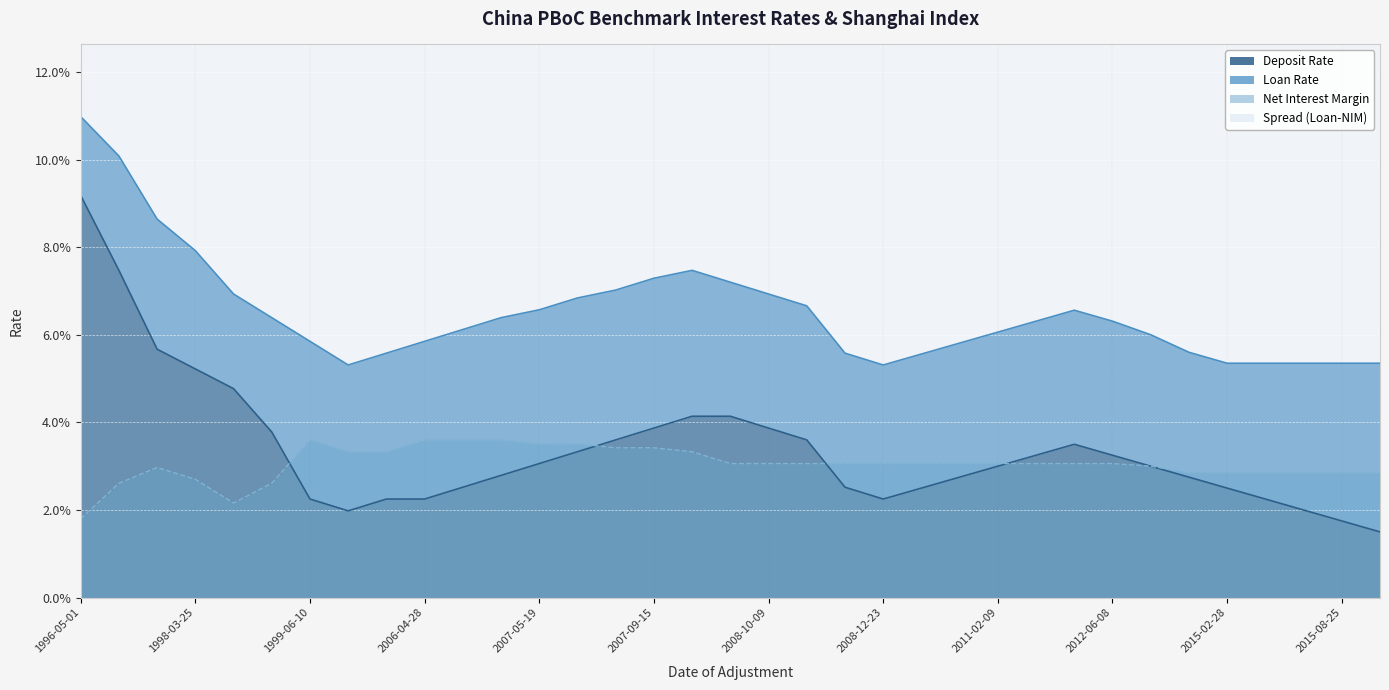

The value of Deposit Rate at 1997-10-23 is 0.1. True or false?

True